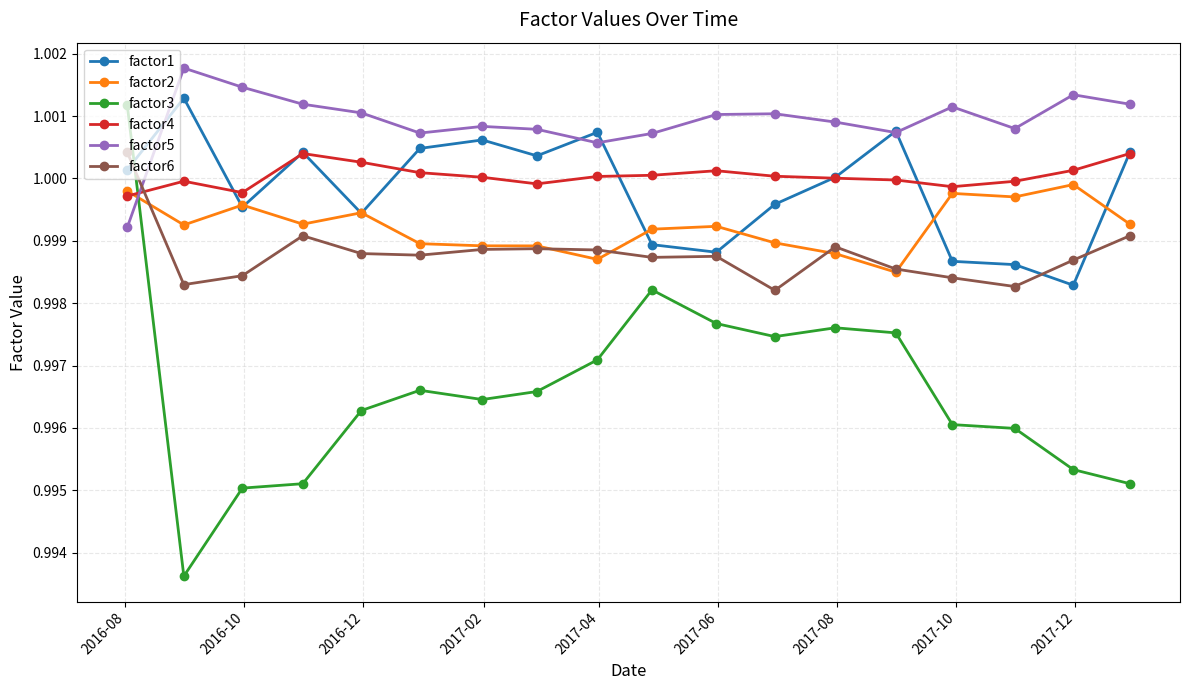

Which series has the largest range (max minus min)?

factor3